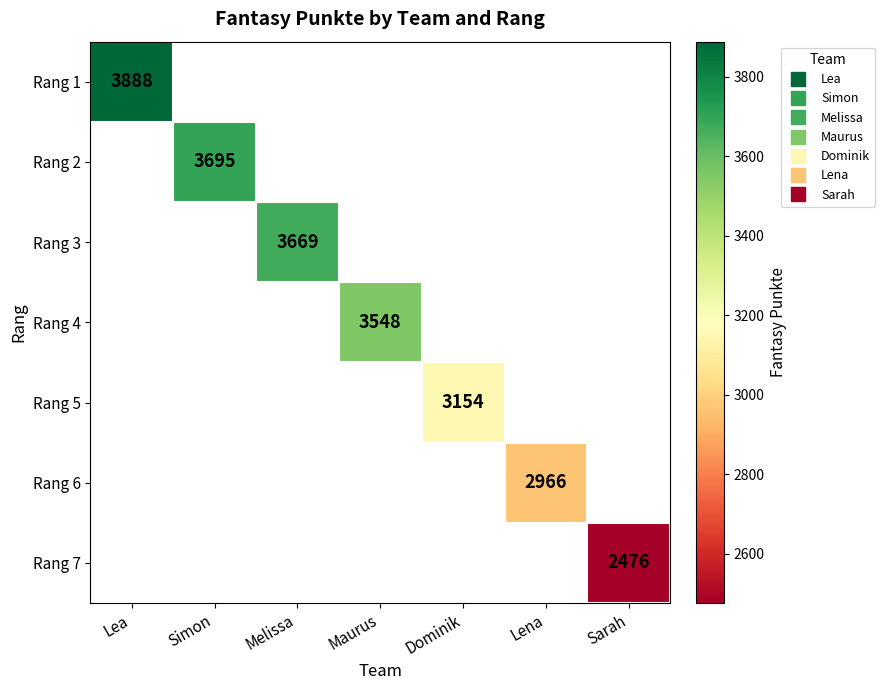

At how many categories does at least one series exceed 3489?

4